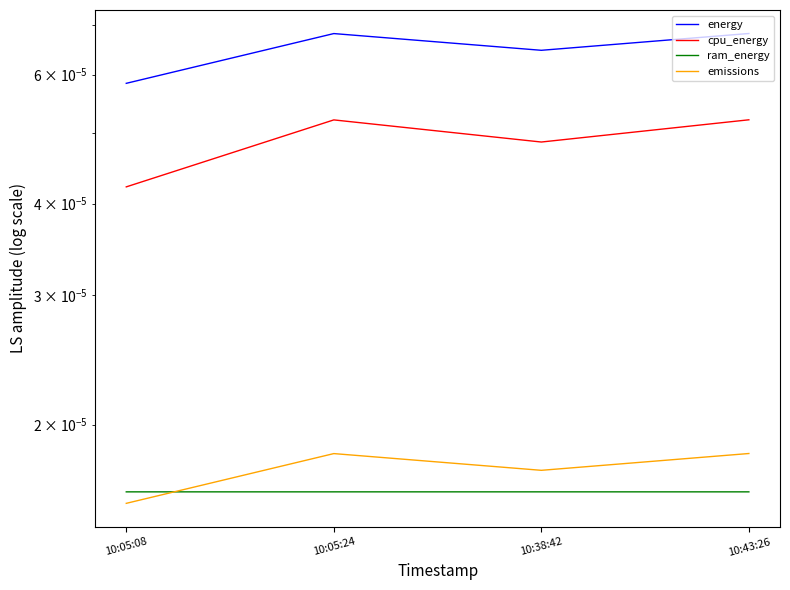

Where is cpu_energy nearest to the value 0?

10:05:08